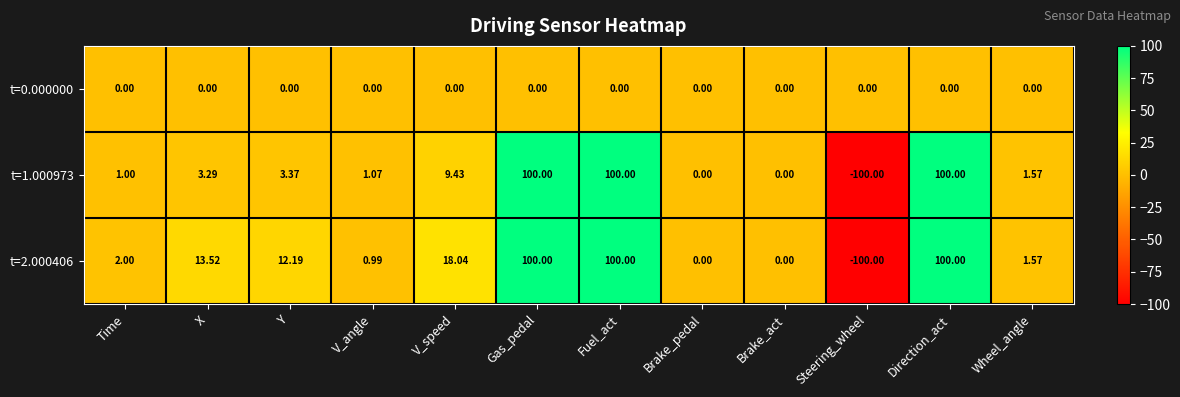

Which category has the lowest value in the t=1.000973 series?

Steering_wheel